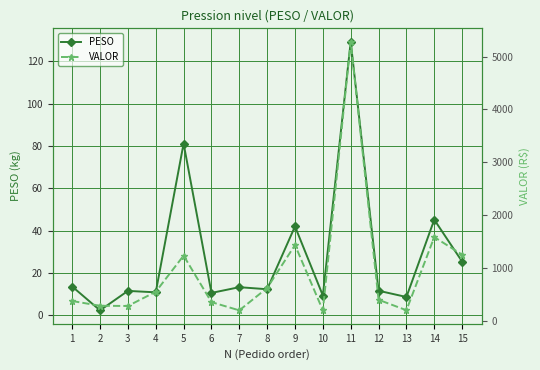

What is the value of the PESO point at the 1st from the left?

13.6